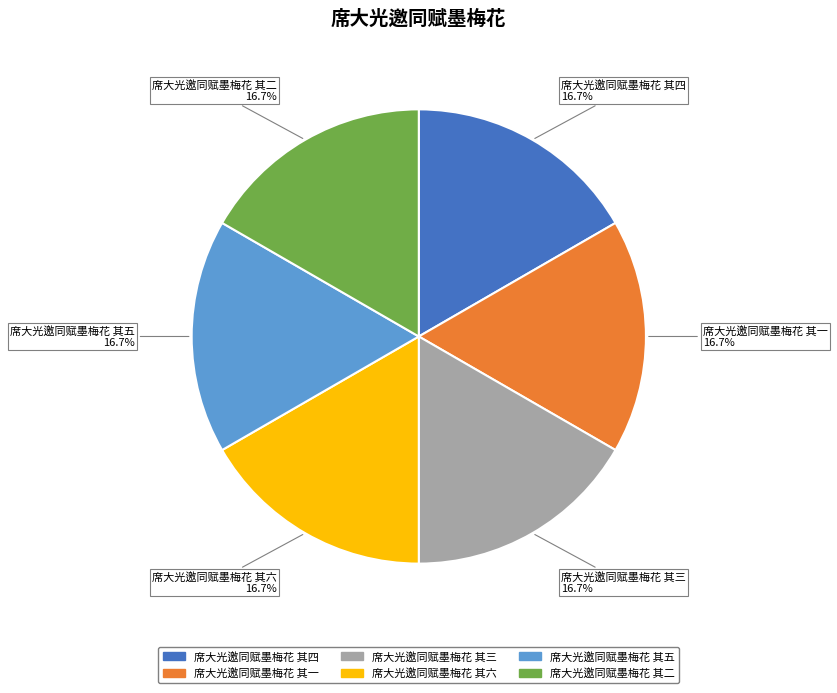

Does 席大光邀同赋墨梅花 其四 represent more than half of the total?

No